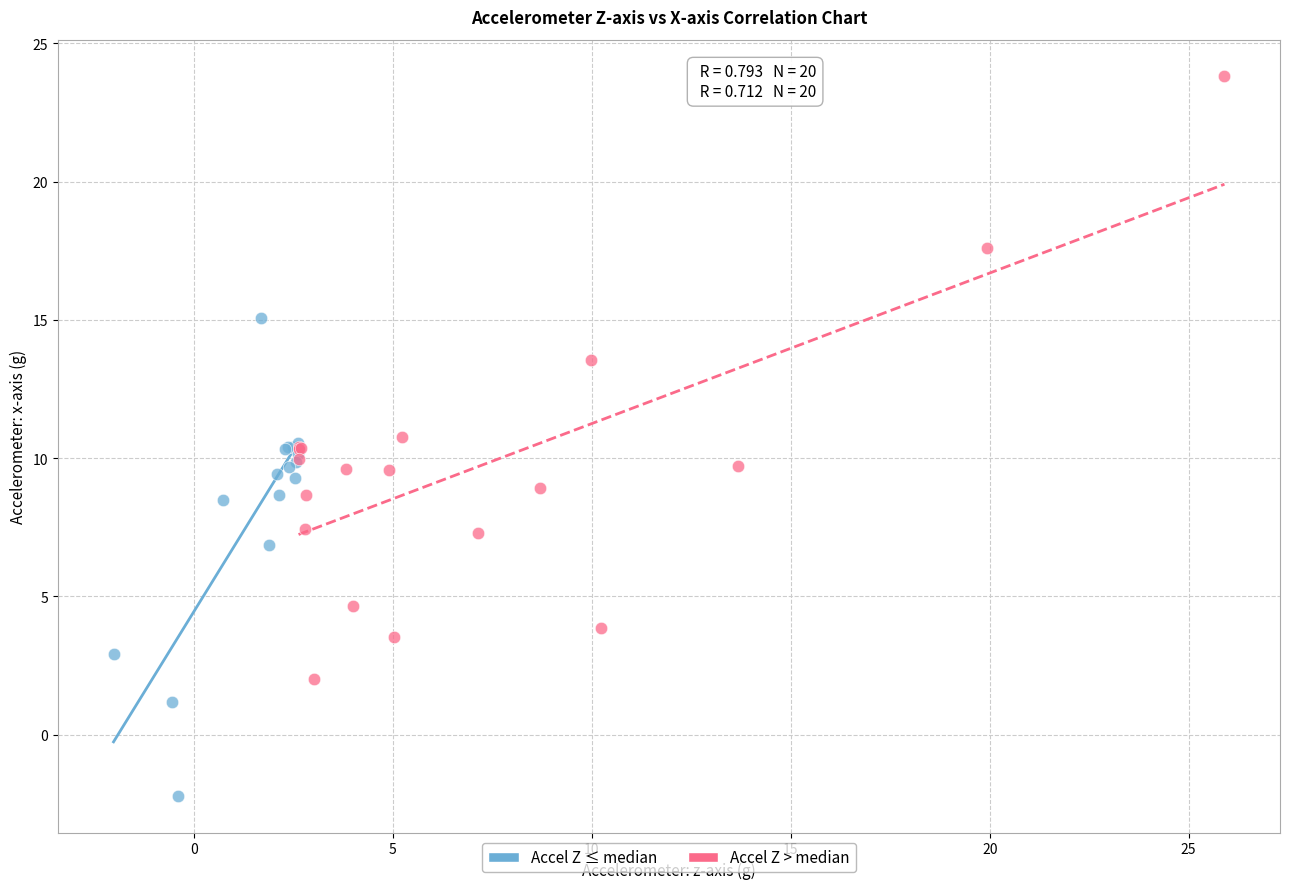

Which series has the largest Y range (max minus min)?

Accel Z > median